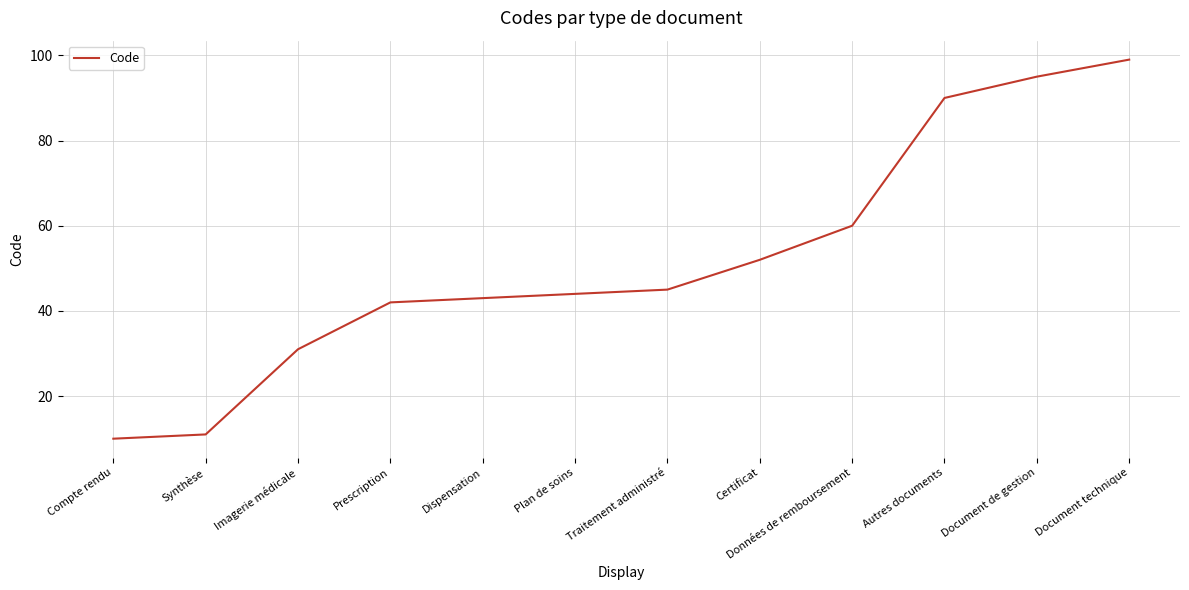

Is it true that the value at Plan de soins is 15?

False